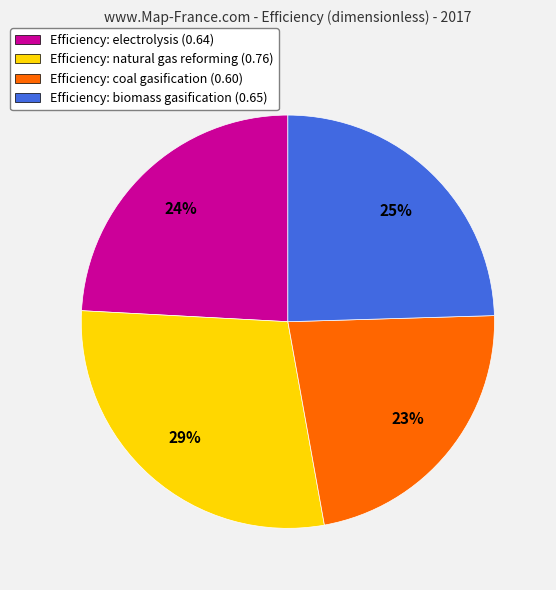

Does Efficiency: electrolysis (0.64) account for over 50% of the chart?

No